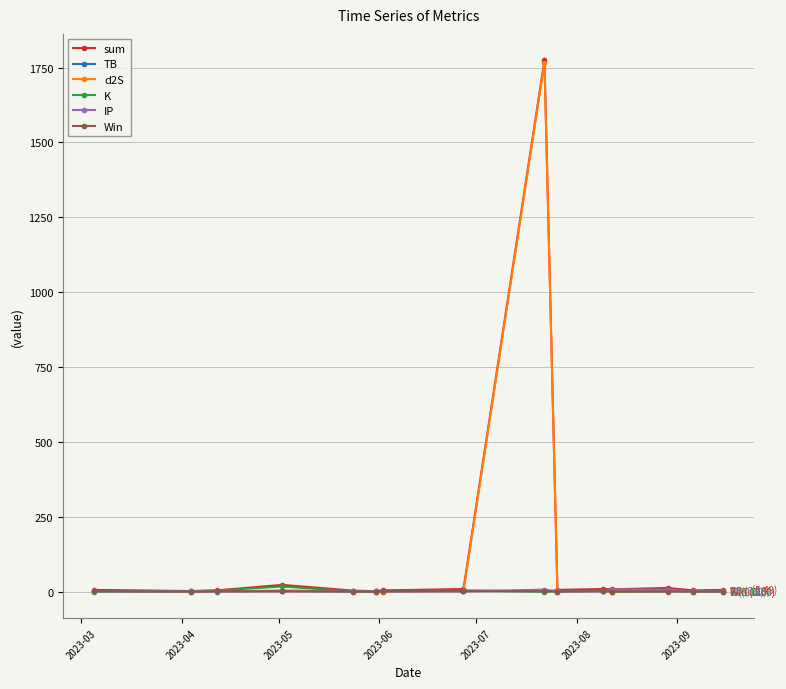

What is the maximum value shown in the chart?

1773.7